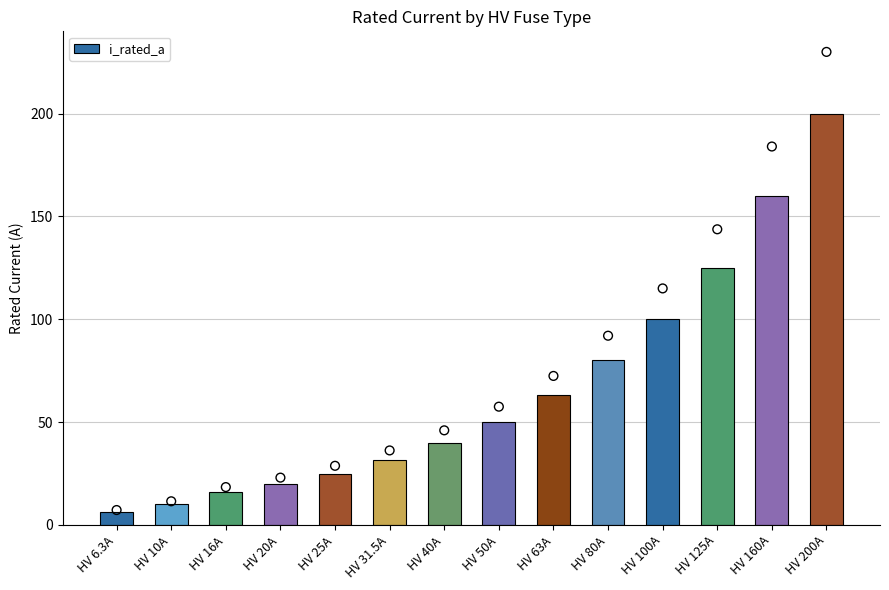

Between HV 6.3A and HV 40A, which is larger?

HV 40A